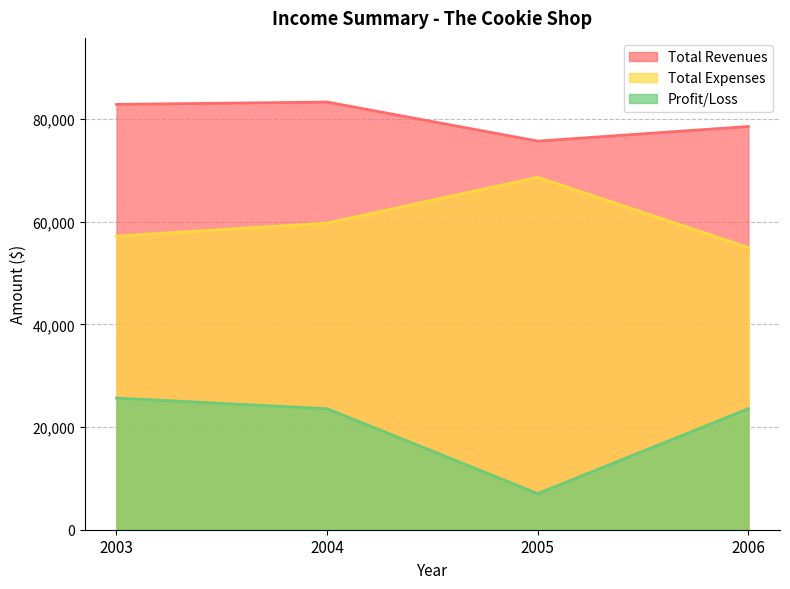

What is the difference between the second highest and second lowest values in the Profit/Loss series?

4